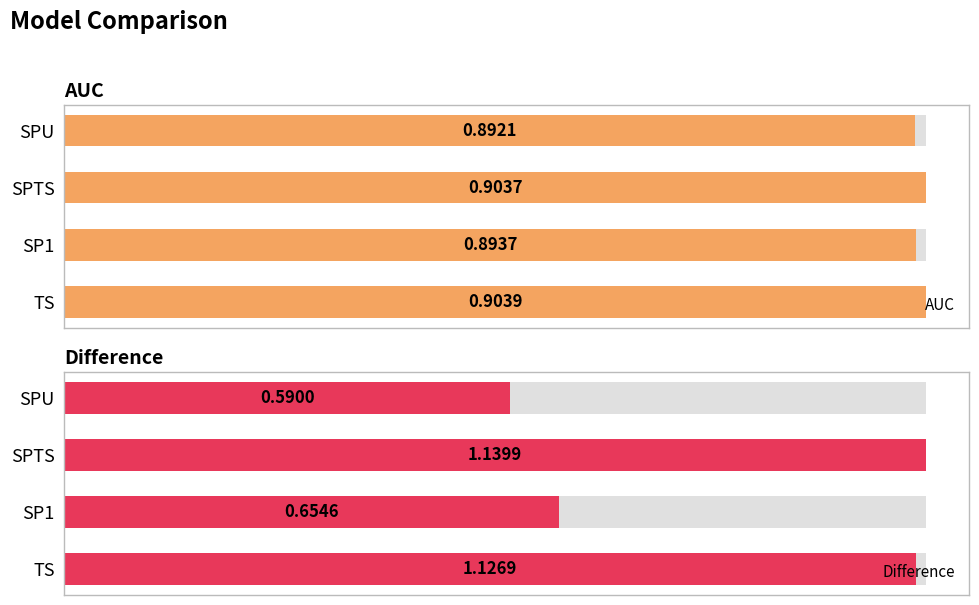

How many bars are there in each group?

2